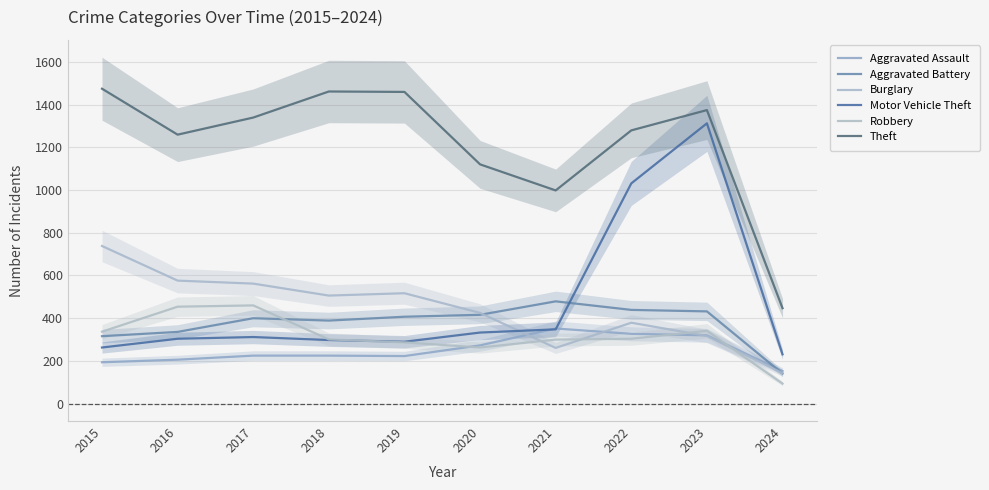

True or false: Aggravated Battery has a value of 142 at 2018.

False